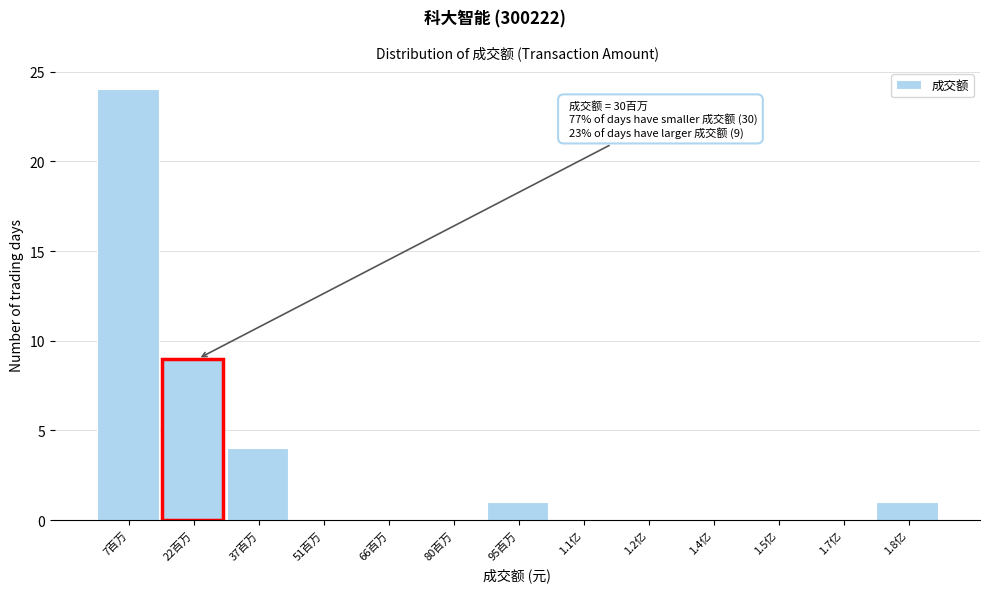

Reading left to right, extract all data points from this chart.

7百万=24	22百万=9	37百万=4	51百万=0	66百万=0	80百万=0	95百万=1	1.1亿=0	1.2亿=0	1.4亿=0	1.5亿=0	1.7亿=0	1.8亿=1